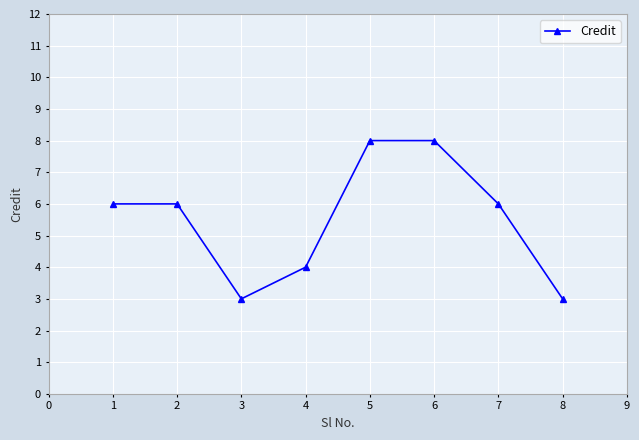

Count the values in the range 4 to 8.

6